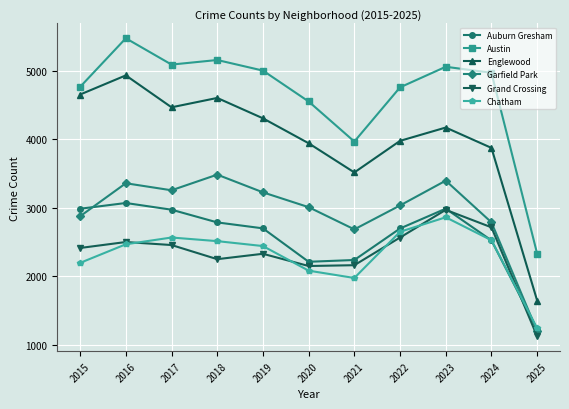

What is the difference between the highest and lowest values at 2022?

2197